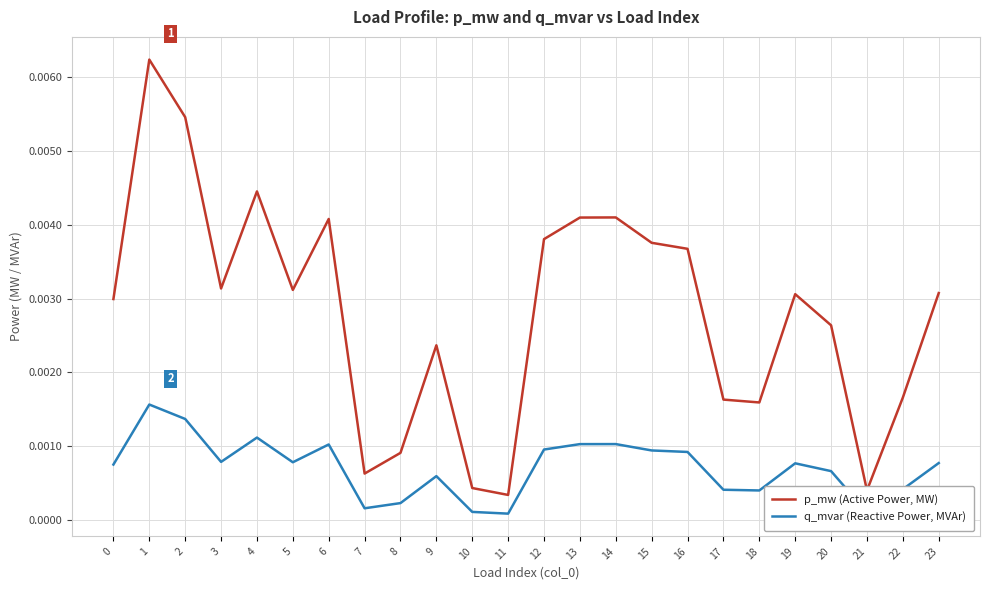

True or false: p_mw (Active Power, MW) and q_mvar (Reactive Power, MVAr) intersect in this chart.

False